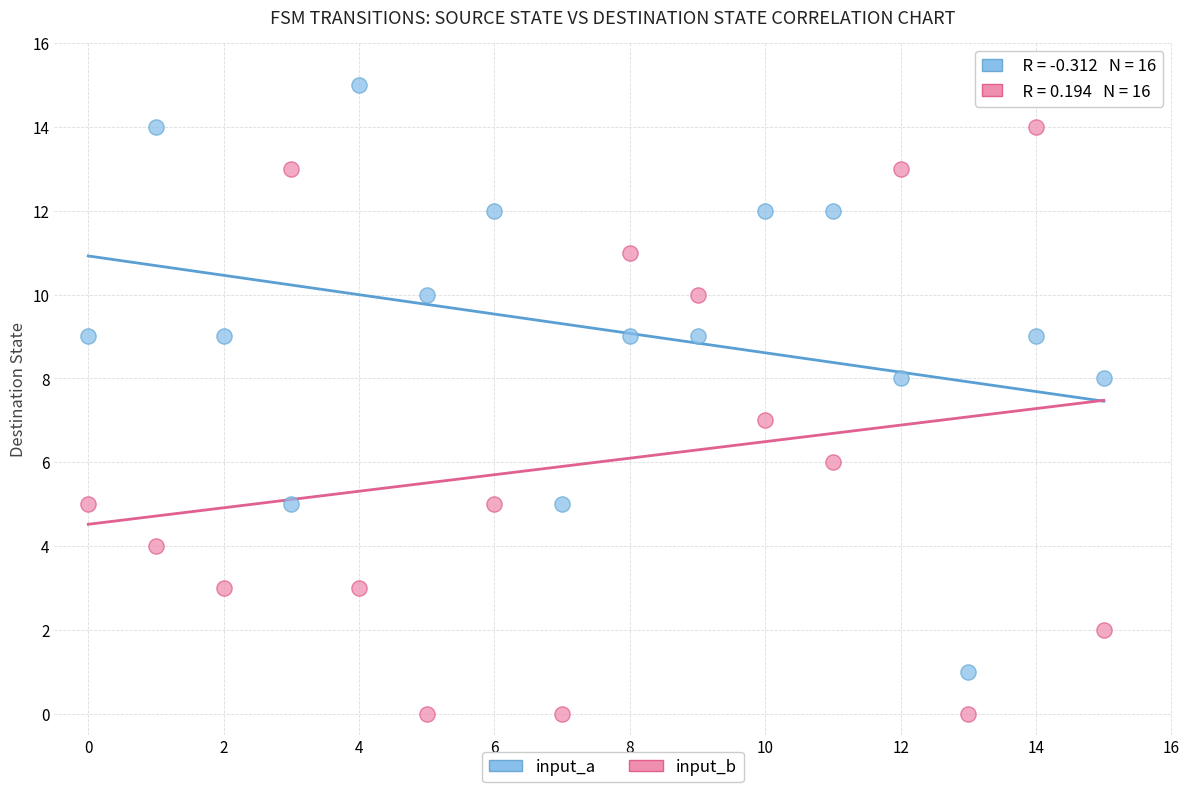

Across all data points, what is the range of Y values (max minus min)?

15